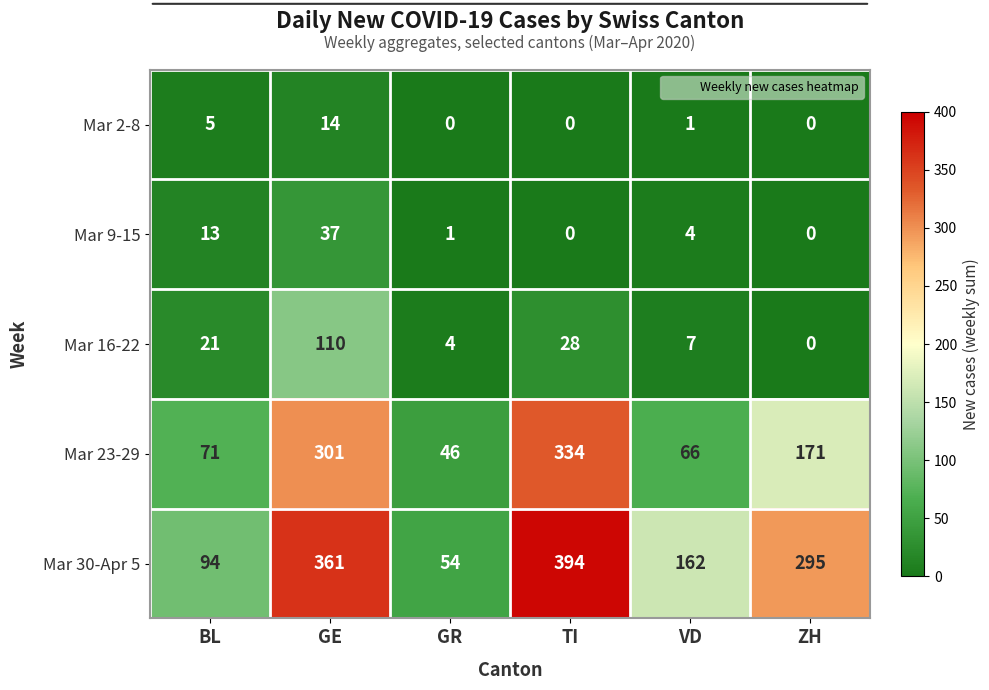

What is the sum of all Mar 23-29 values?

989